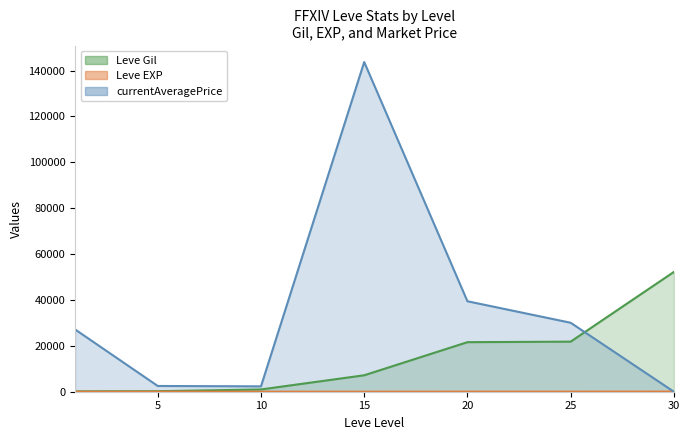

What are all the series names shown in the legend?

Leve Gil, Leve EXP, currentAveragePrice